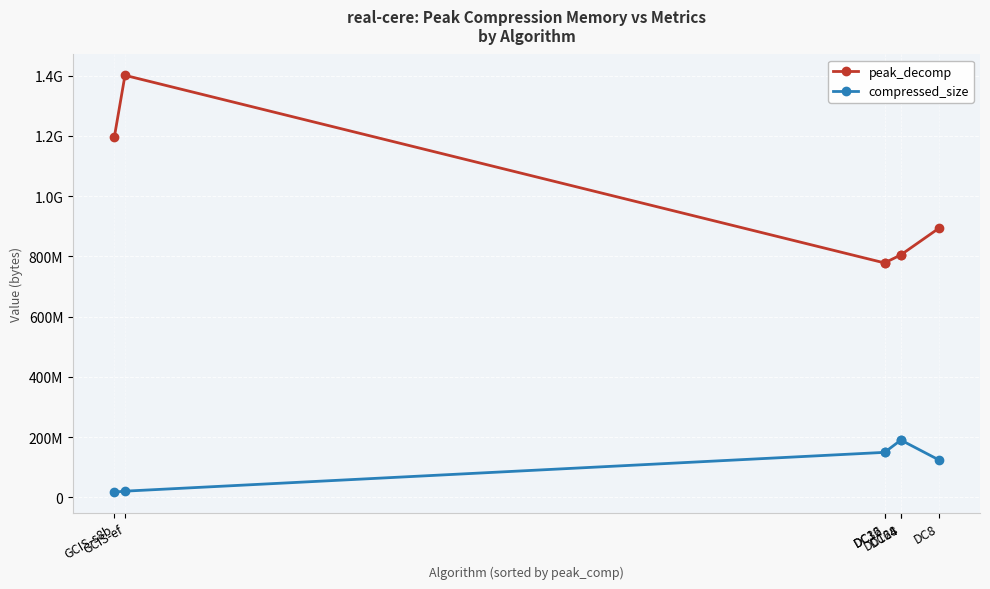

List the series in order of their overall mean, lowest first.

compressed_size, peak_decomp